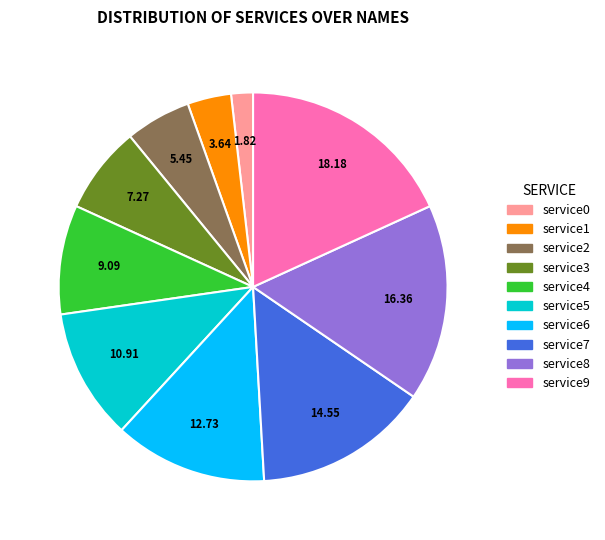

Does any single category account for the majority?

No